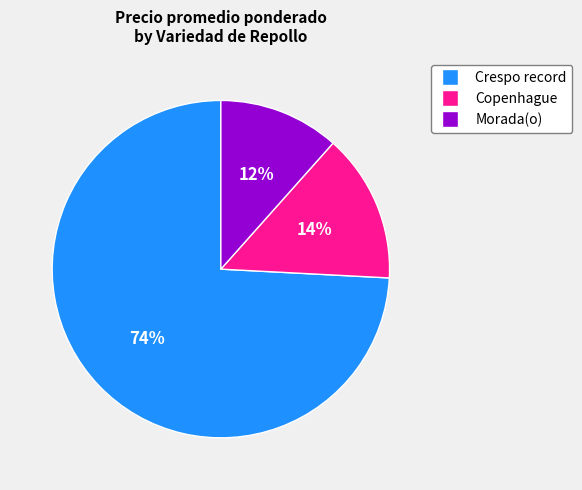

The Copenhague slice represents 14% of the pie. True or false?

True